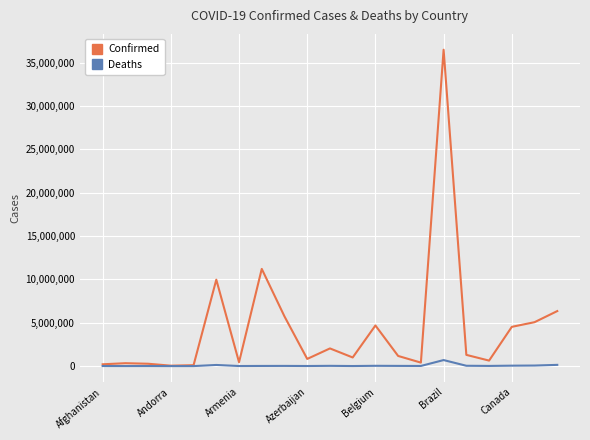

What is the maximum value shown in the chart?

36477214